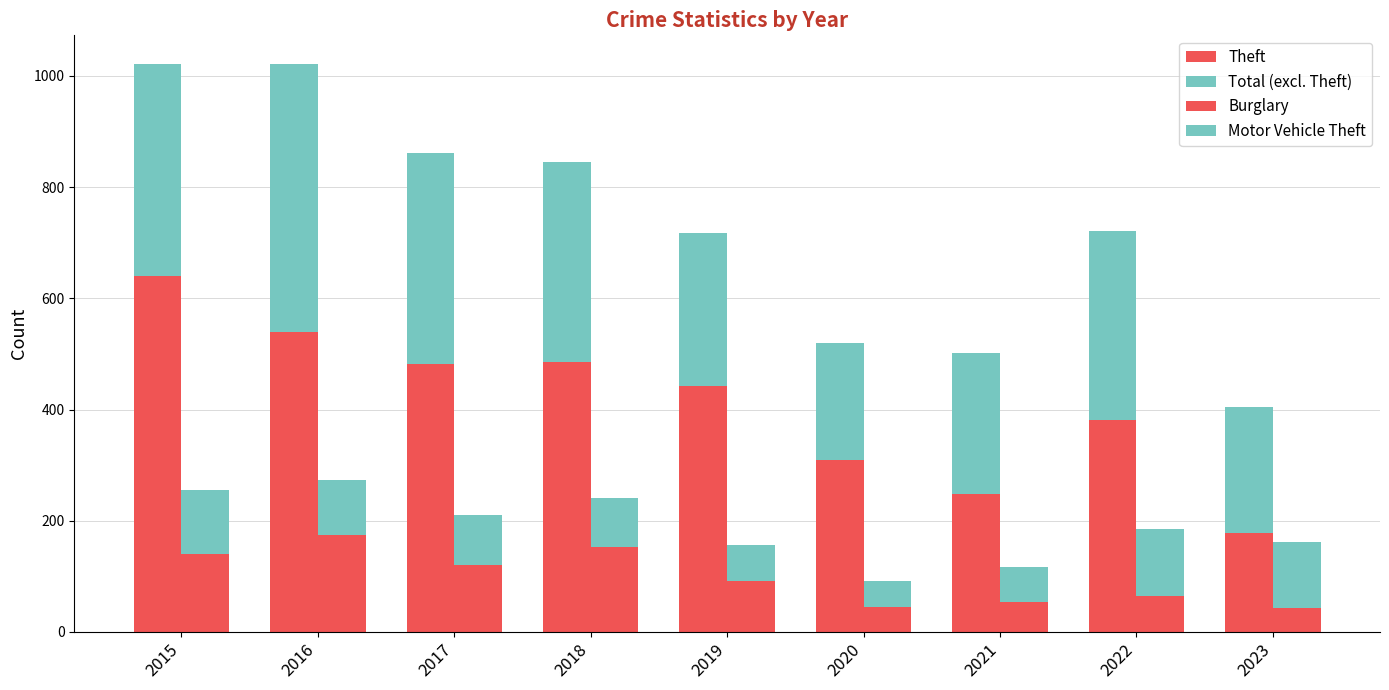

Where is Theft nearest to the value 409?

2022